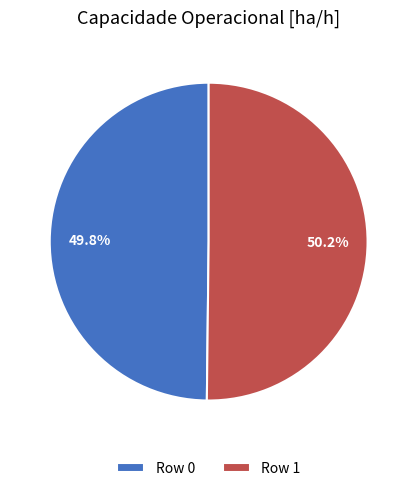

True or false: Row 1 accounts for 50% of the total.

True